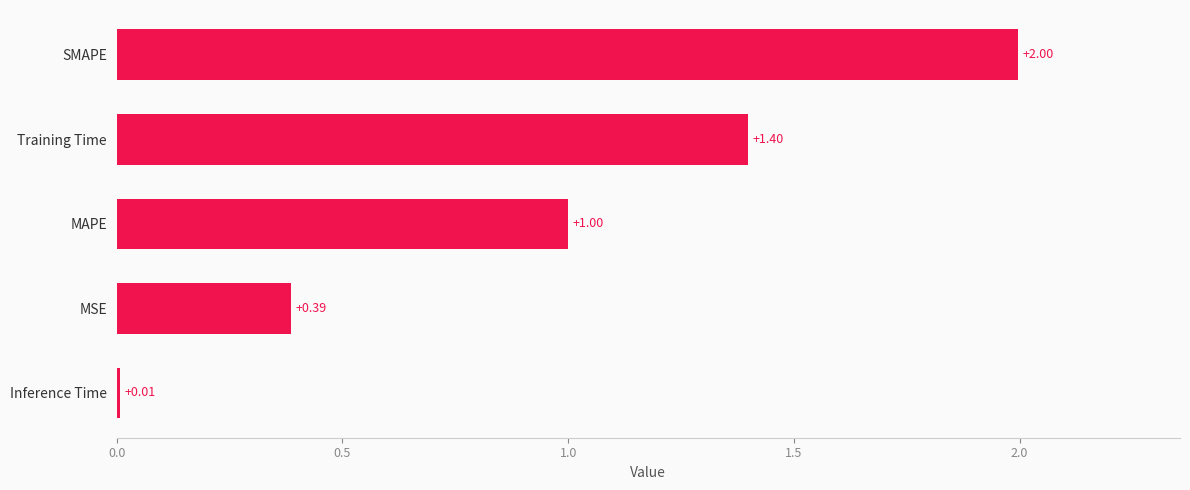

Which category has the highest value across all series?

SMAPE